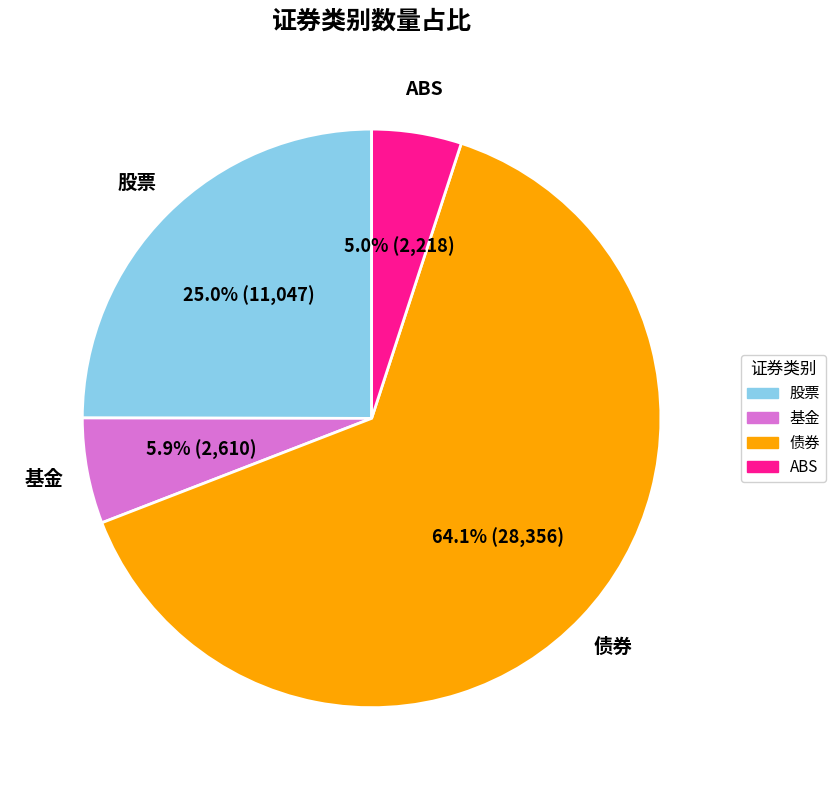

Is there any slice that represents more than half of the pie?

Yes